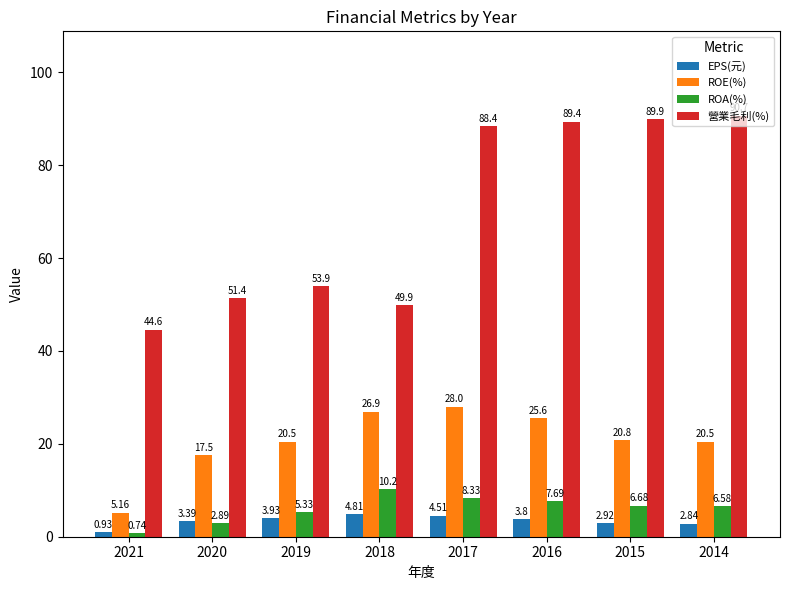

Which series has the widest spread of values?

營業毛利(%)